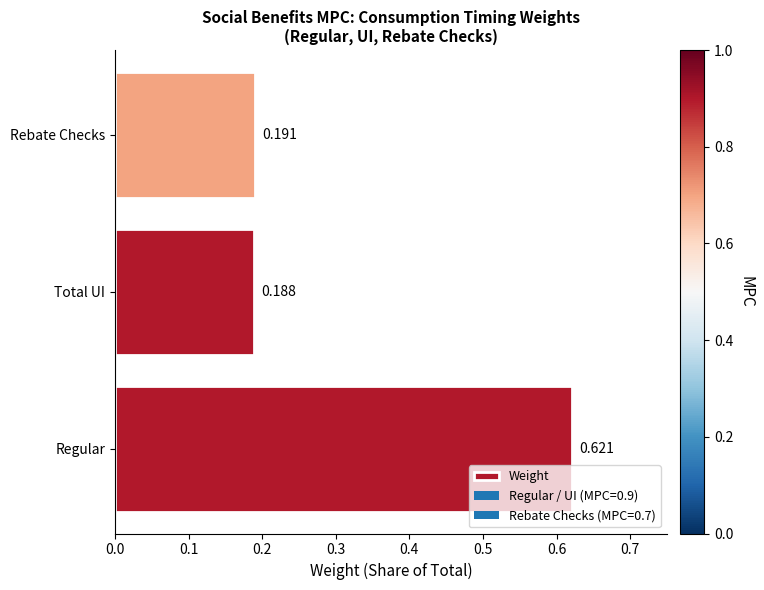

List the labels in order of value, smallest first.

Total UI, Rebate Checks, Regular